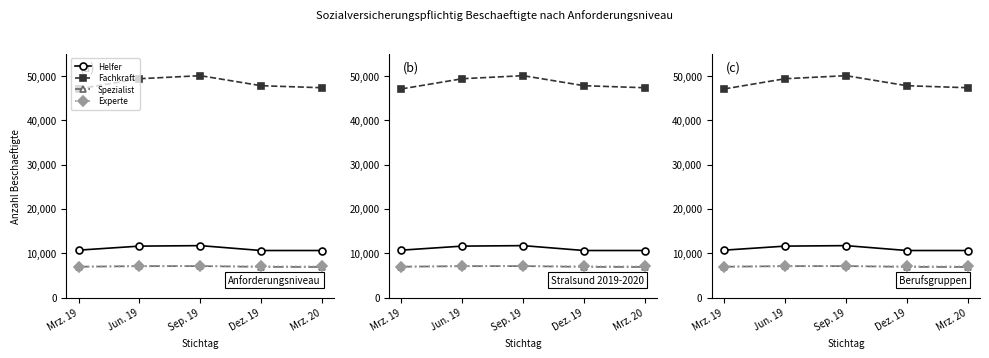

True or false: Experte and Fachkraft intersect in this chart.

False